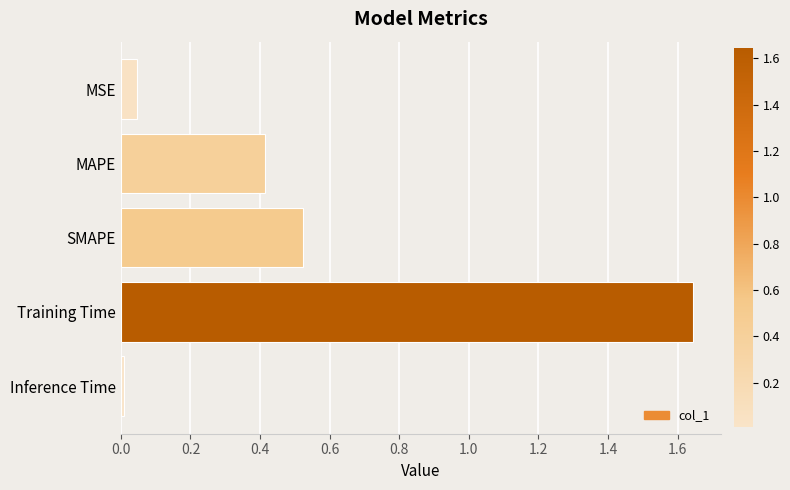

Rank the categories by value from highest to lowest.

Training Time, SMAPE, MAPE, MSE, Inference Time